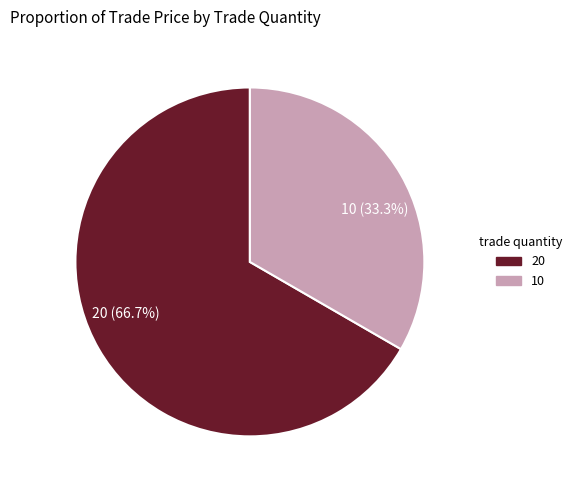

Combined, what portion of the pie is 20 and 10?

100.0%